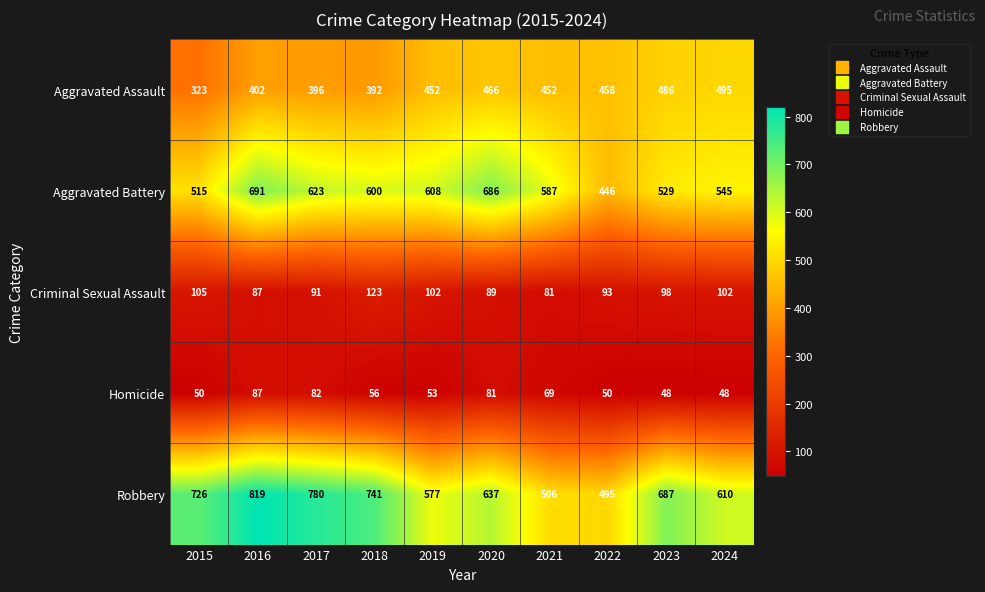

Count the number of categories in the chart.

10